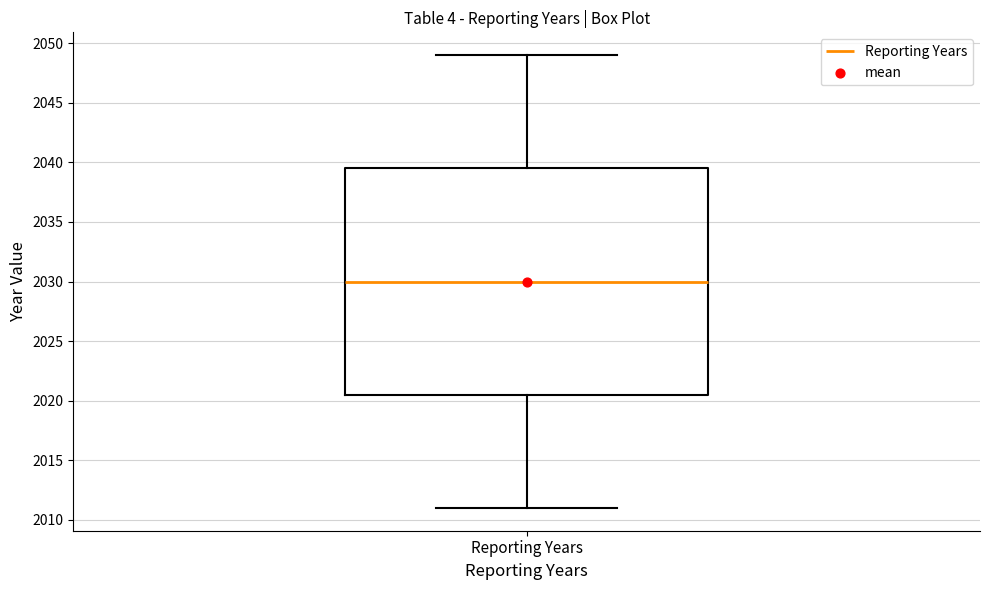

Transcribe this box plot: give where the median line is, the range the box spans, and where the two whiskers end, as read against the y-axis. The values are not printed on the chart, so give them approximately, as read against the axis.

median 2030.0, box 2020.5 to 2039.5, whiskers 2011.0 to 2049.0